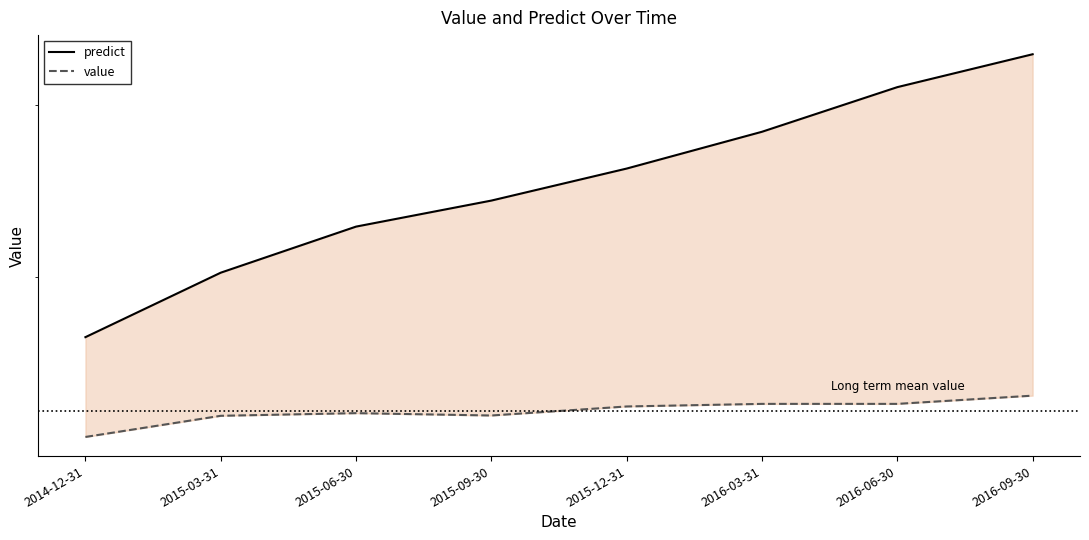

What is the total value across all series at 2015-12-31?

4057